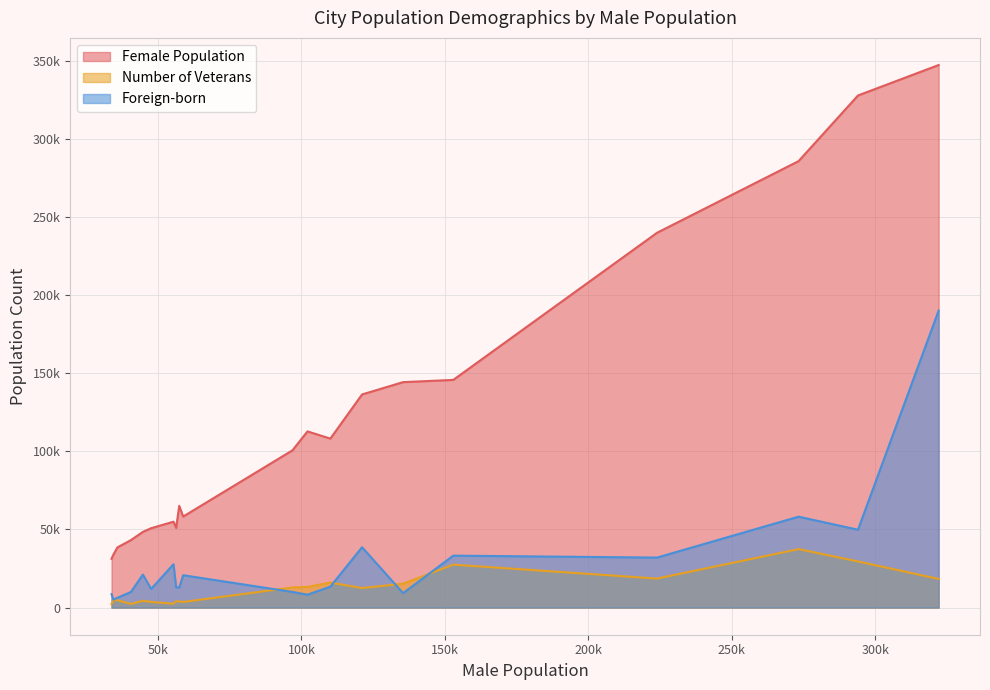

At Bowling Green, list the series in order from largest to smallest.

Female Population, Number of Veterans, Foreign-born